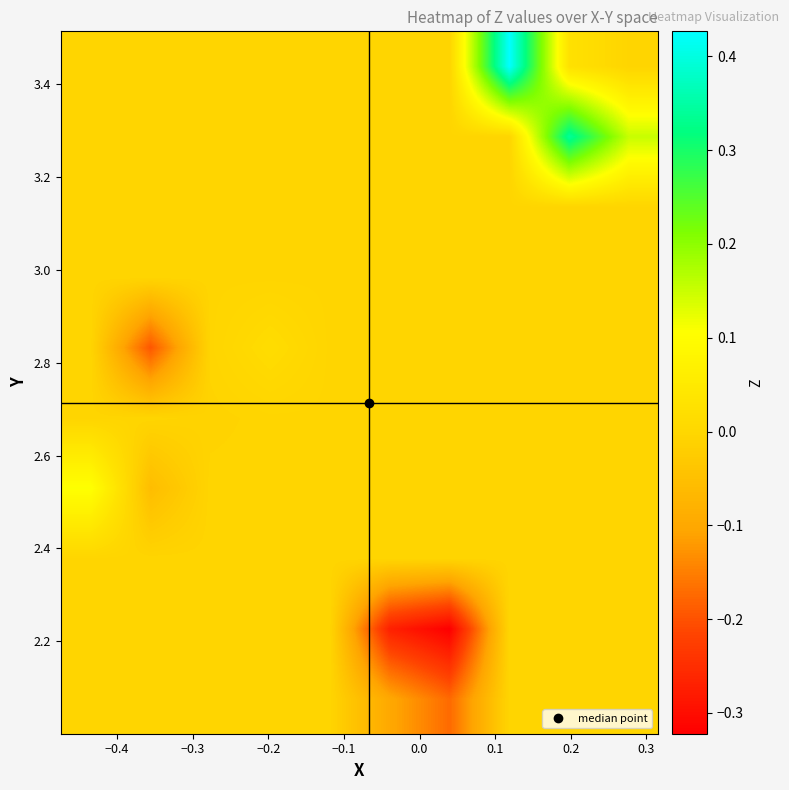

At how many categories does at least one series exceed 0?

5